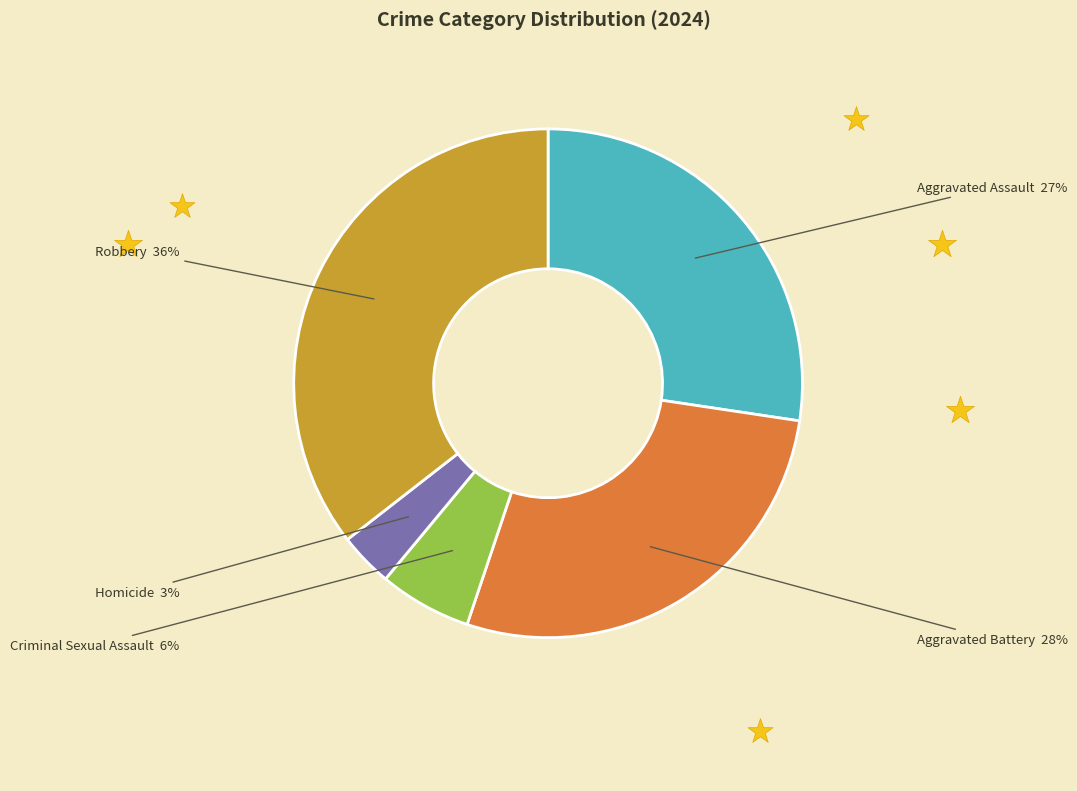

Does any single category account for the majority?

No